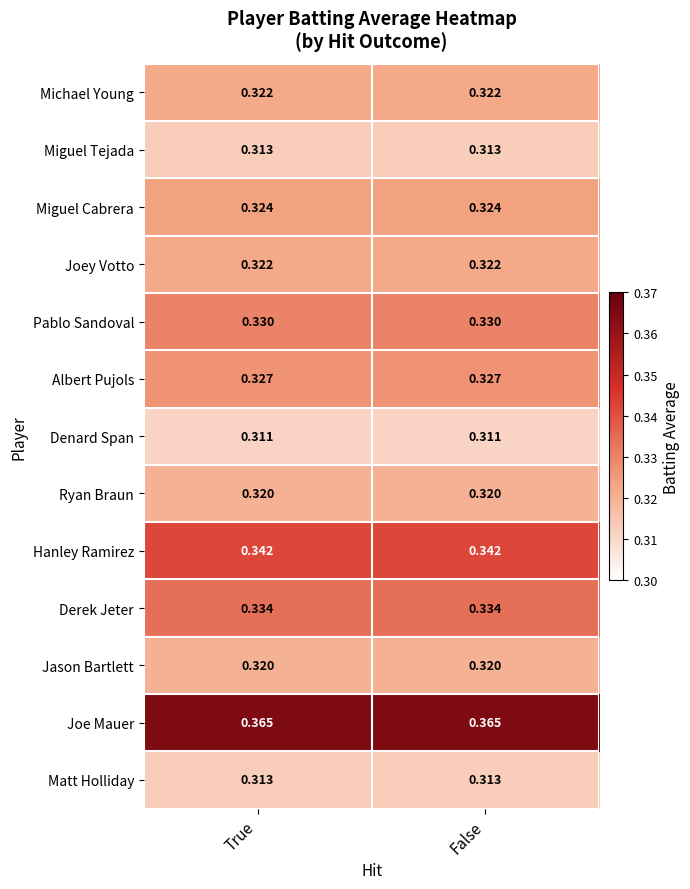

Is the value of Joe Mauer at False greater than the value of Pablo Sandoval at False?

Yes